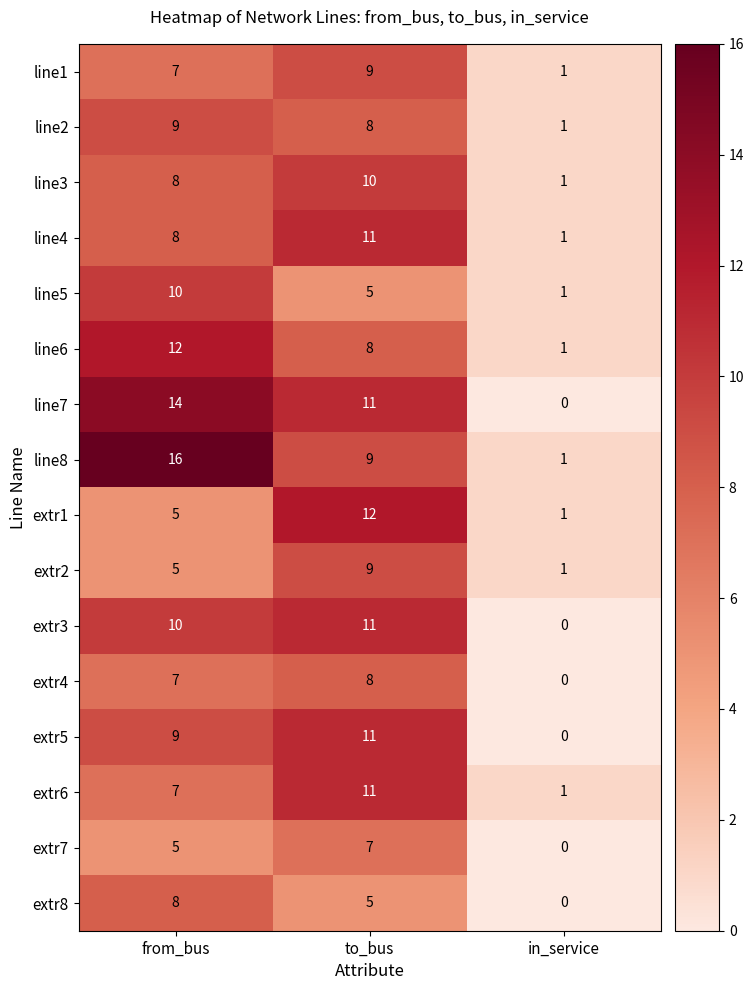

Where is extr8 nearest to the value 4?

to_bus